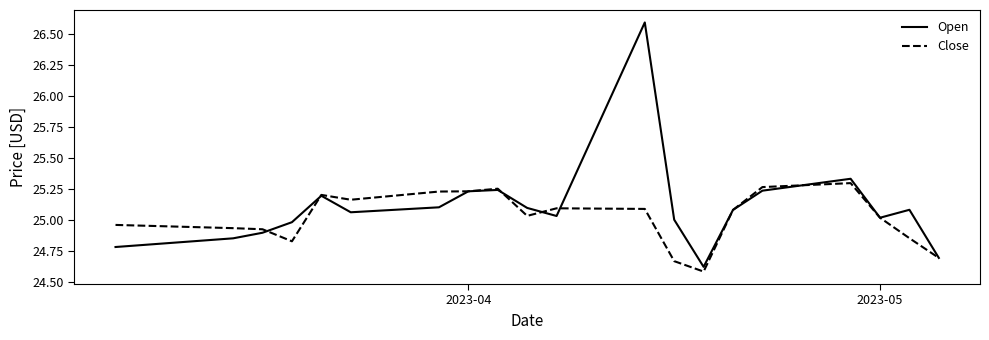

What is the lowest value of the Close series?

24.6